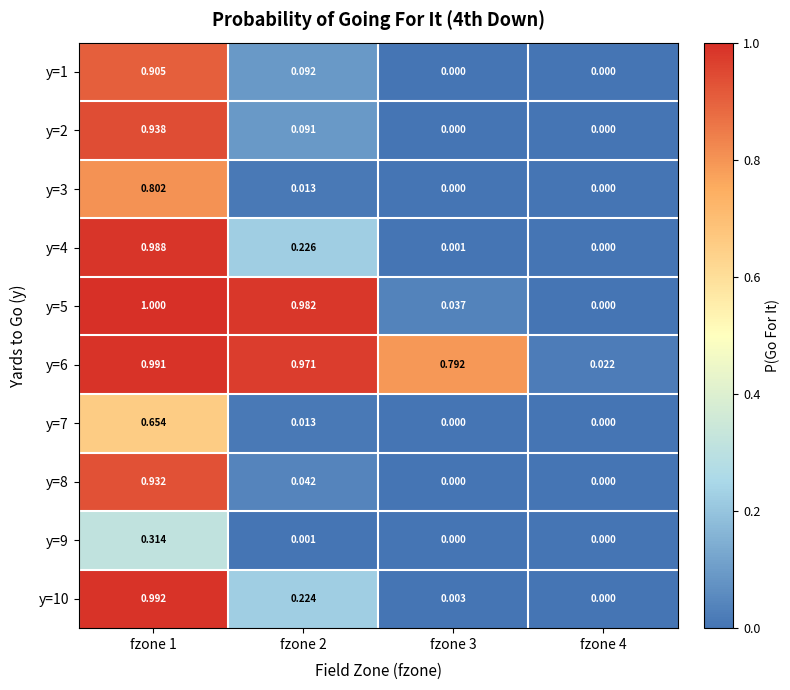

Count the number of categories in the chart.

4